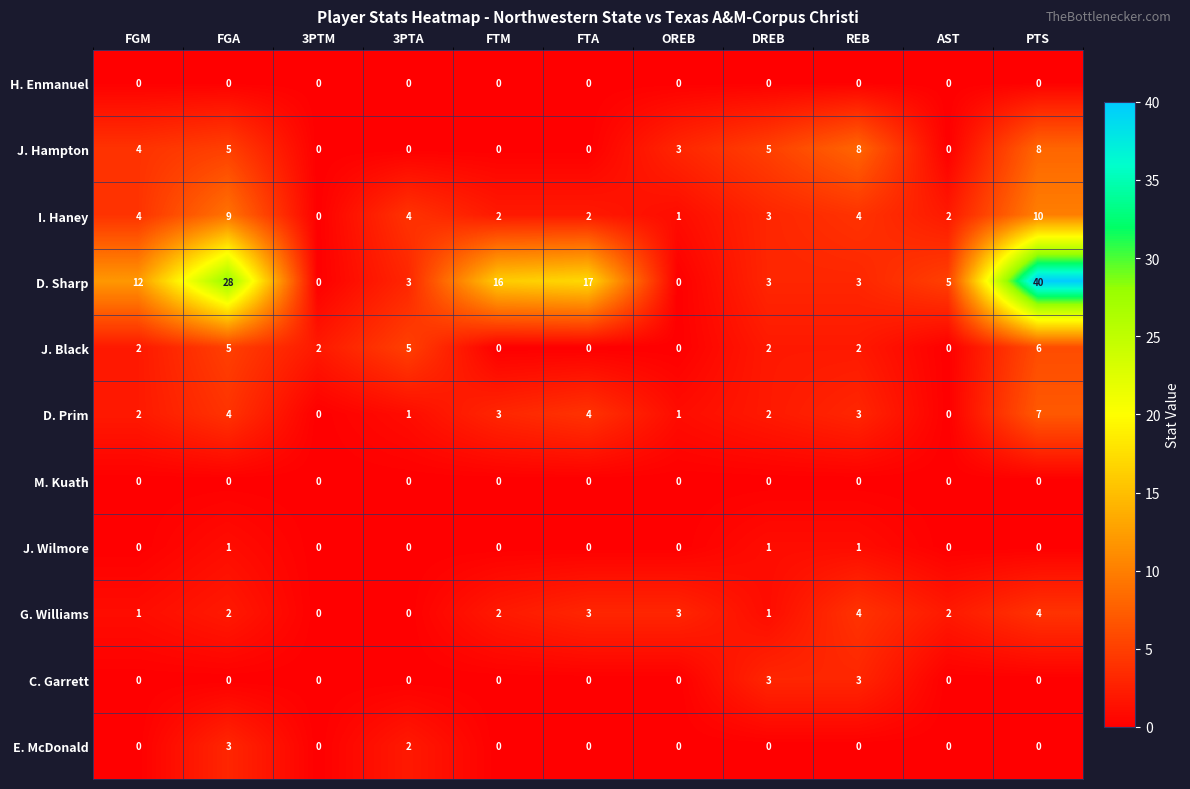

Is it true that J. Wilmore equals 1 at FGA?

True